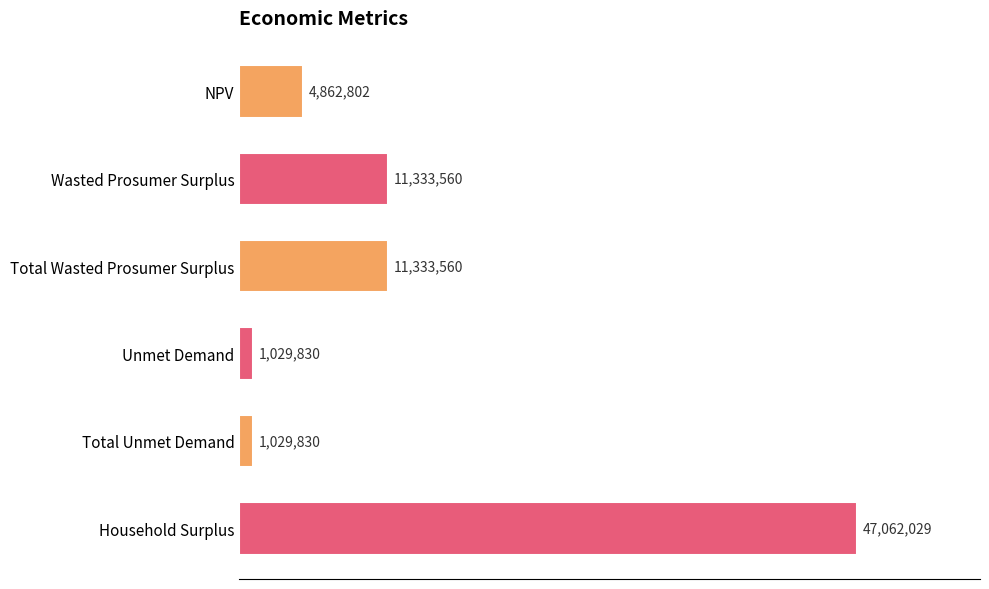

Does the chart contain any negative values?

No